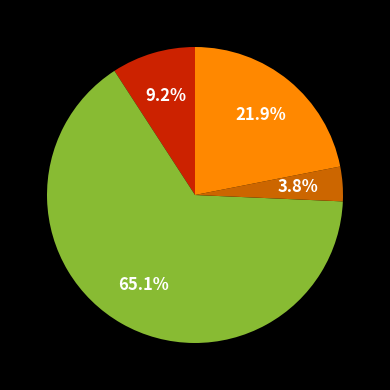

Is there any slice that represents more than half of the pie?

Yes